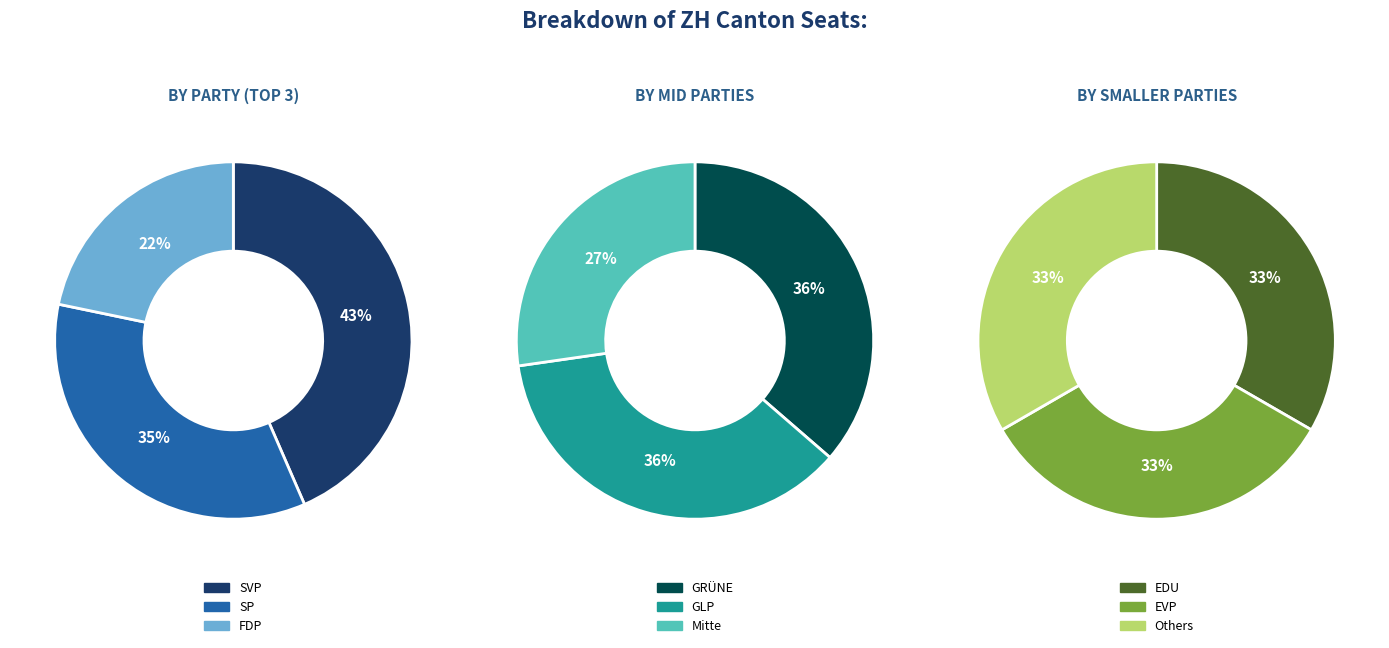

The Mitte slice represents 1% of the pie. True or false?

False